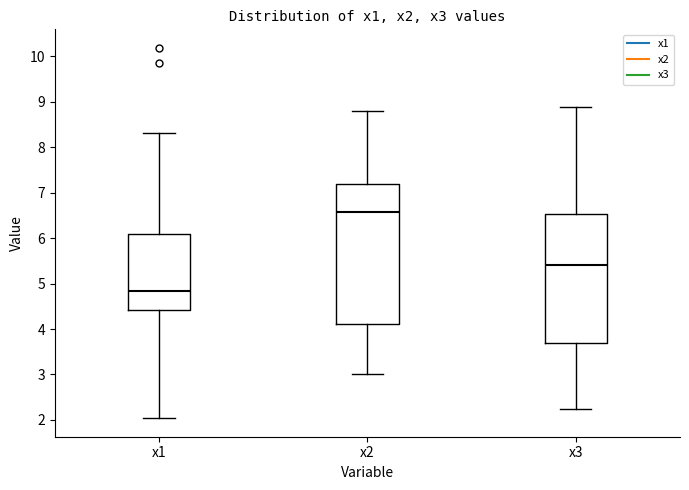

Reading left to right, read every box against the y-axis: the position of its median line, the range the box covers, and the ends of its whiskers. The values are not printed on the chart, so give them approximately, as read against the axis.

x1: median 4.8, box 4.4 to 6.1, whiskers 2.0 to 8.3
x2: median 6.6, box 4.1 to 7.2, whiskers 3.0 to 8.8
x3: median 5.4, box 3.7 to 6.5, whiskers 2.2 to 8.9